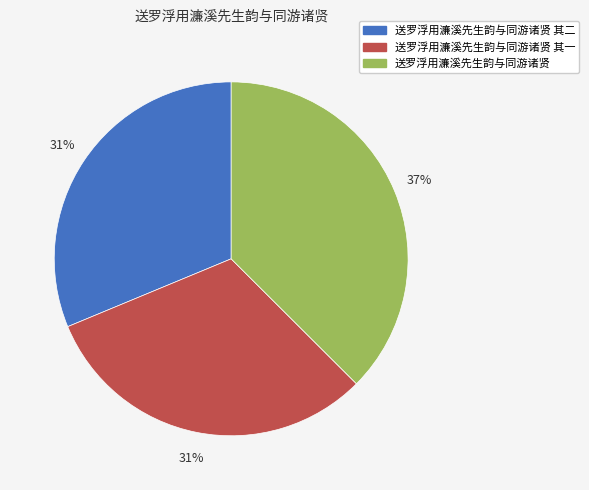

To the nearest percent, what is the difference between the 送罗浮用濂溪先生韵与同游诸贤 其一 and 送罗浮用濂溪先生韵与同游诸贤 slice percentages?

6%